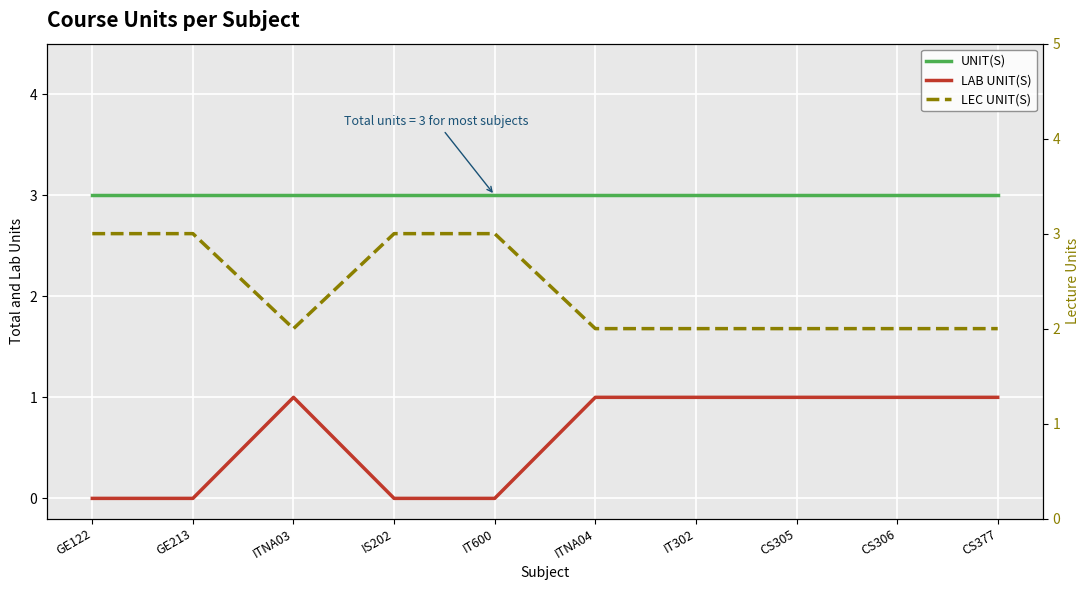

Read the UNIT(S) value at GE213.

3